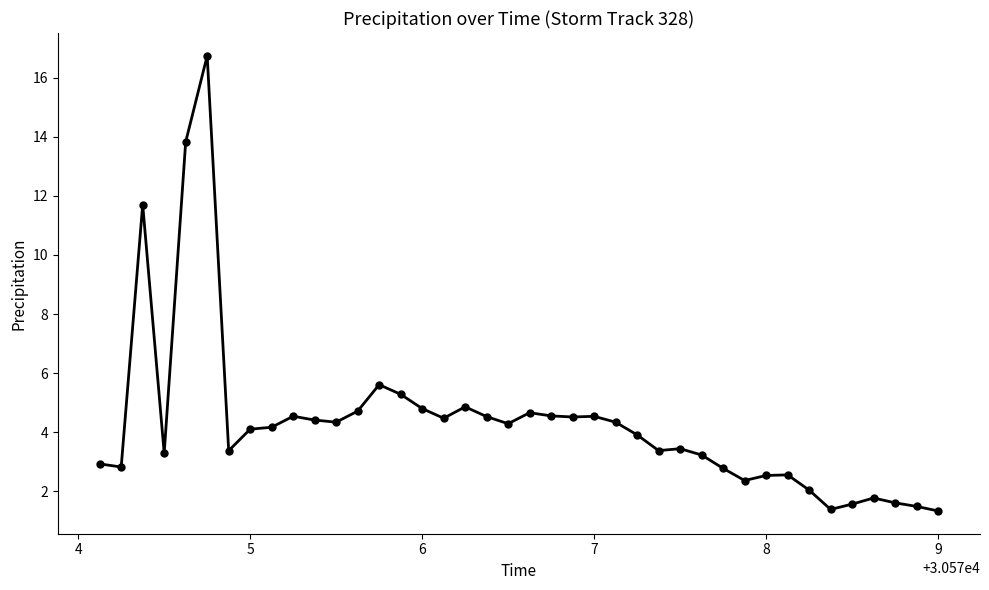

What is the difference between the maximum and second lowest values?

15.4